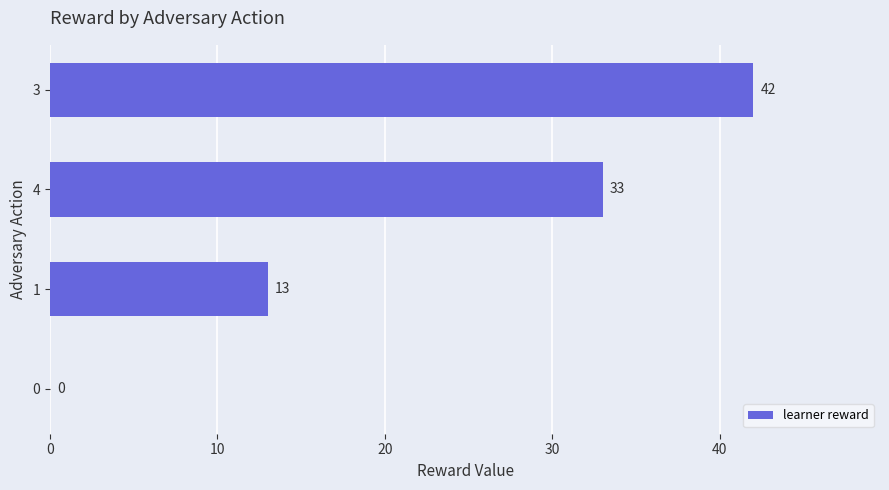

What is the approximate value at 3?

42